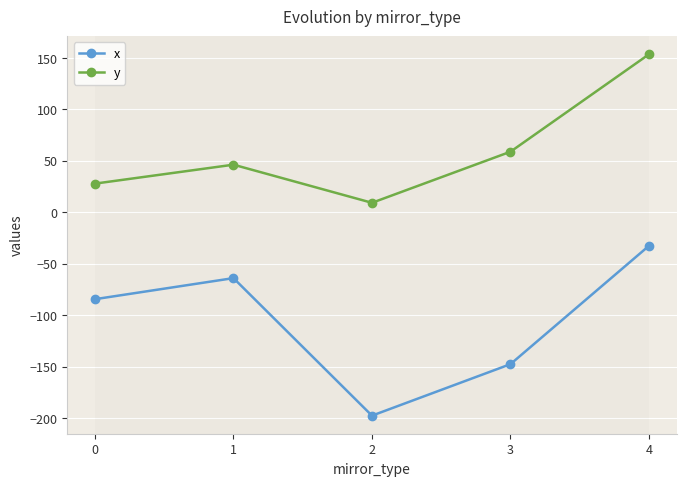

Is the value of x at 4 greater than the value of y at 3?

No